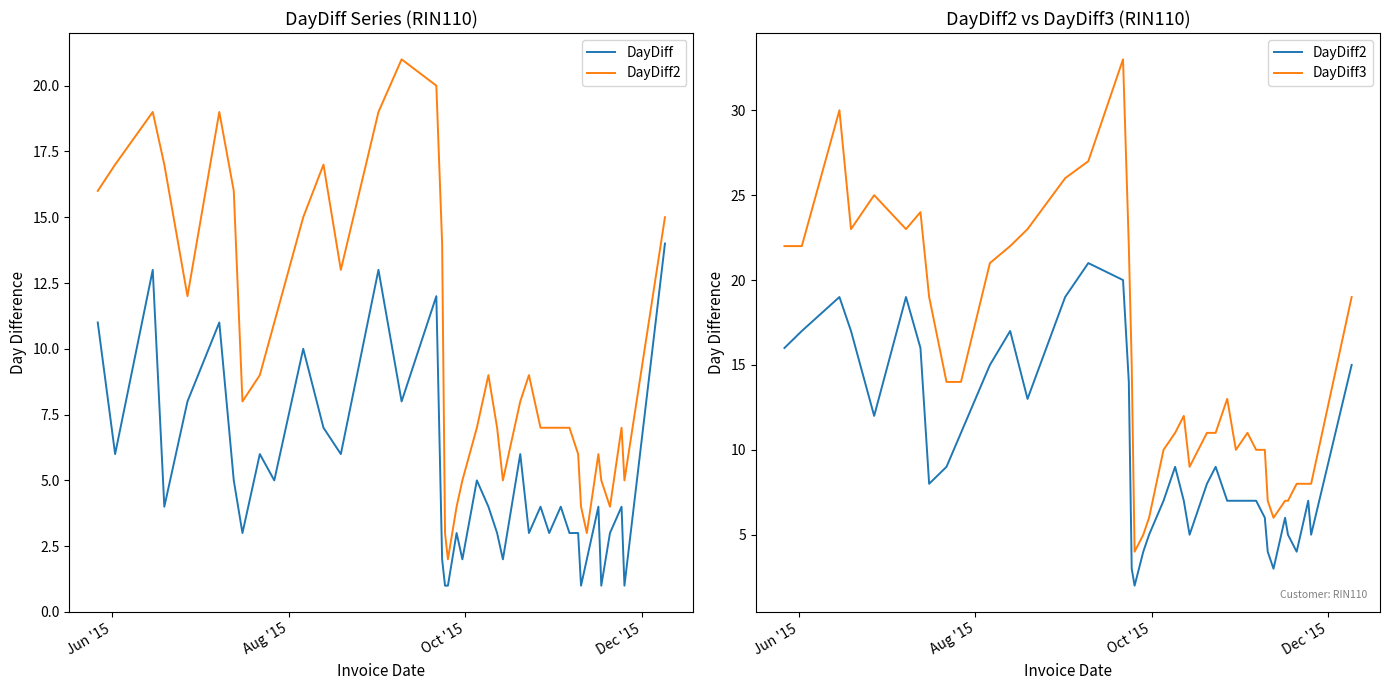

Does the chart display data point markers on the line(s)?

No